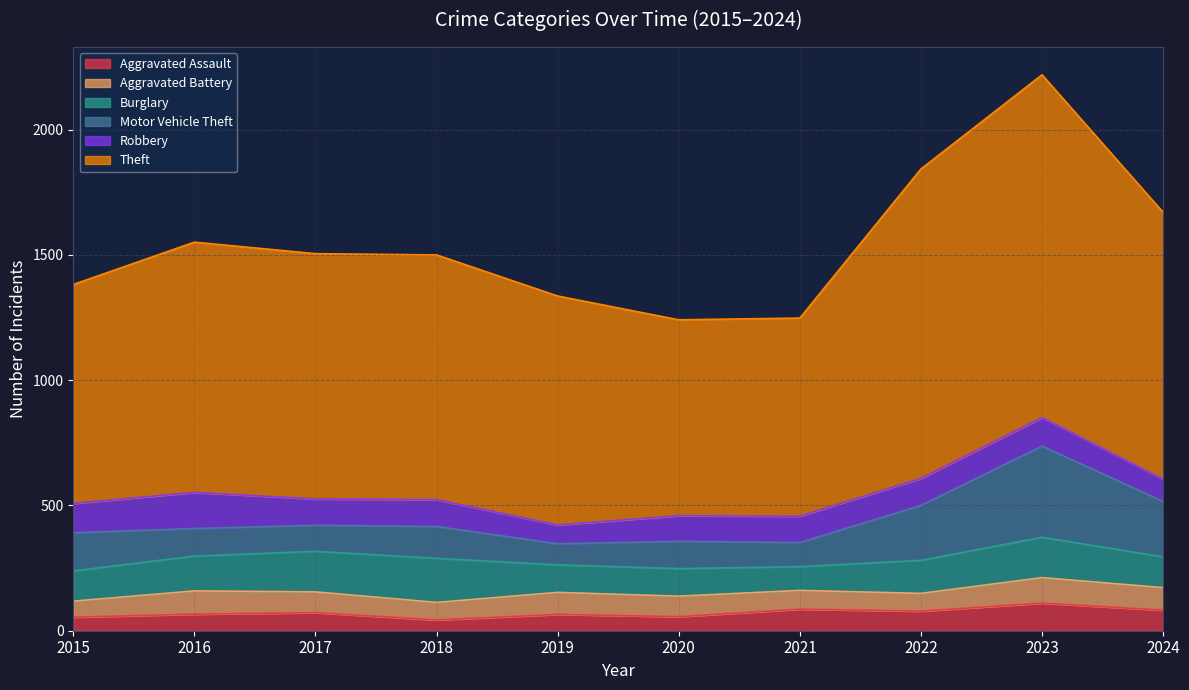

Where does the Theft series first go above 979?

2016